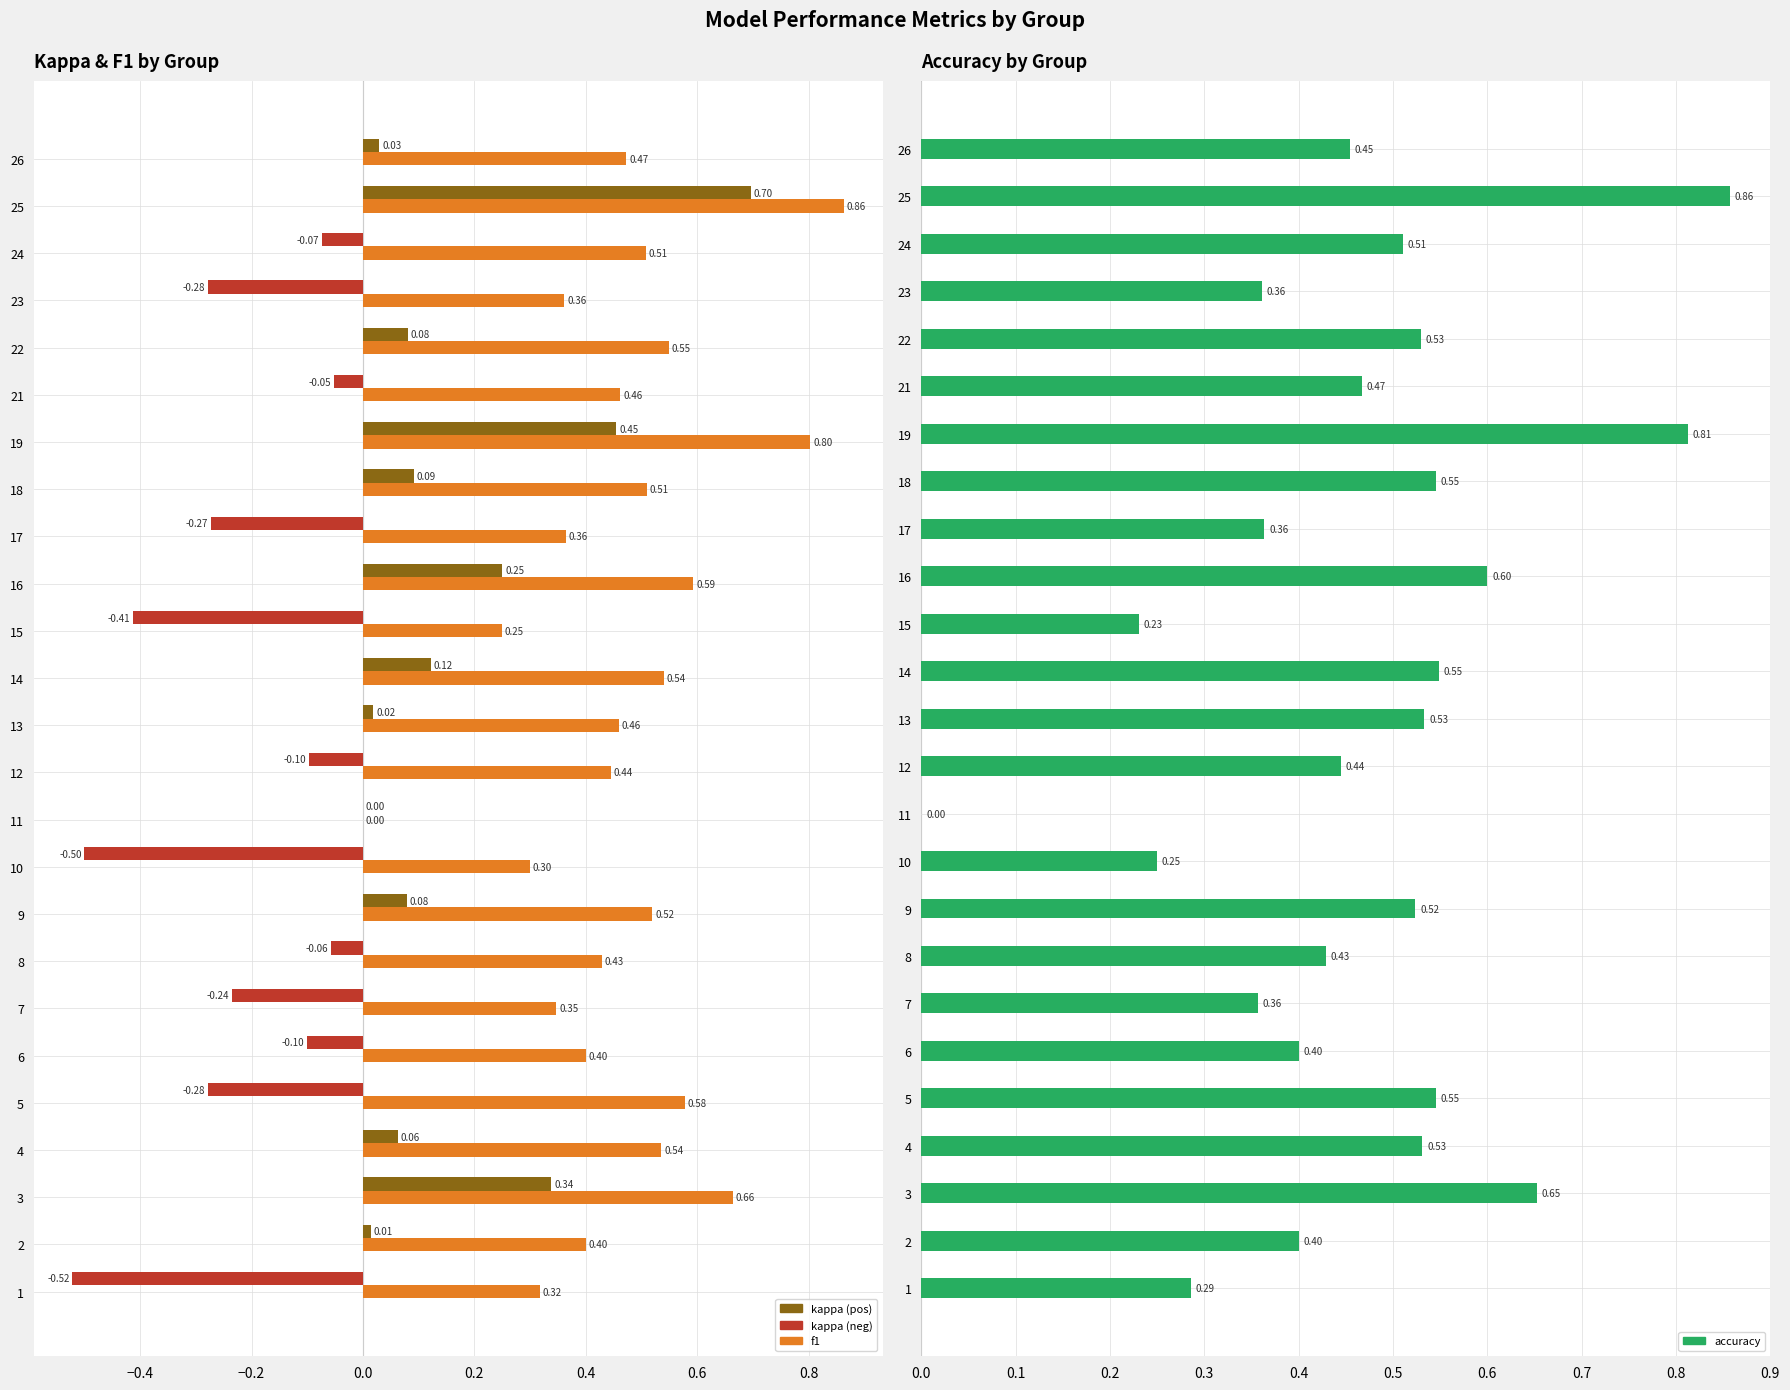

The kappa series shows 0.2 at 14. True or false?

False